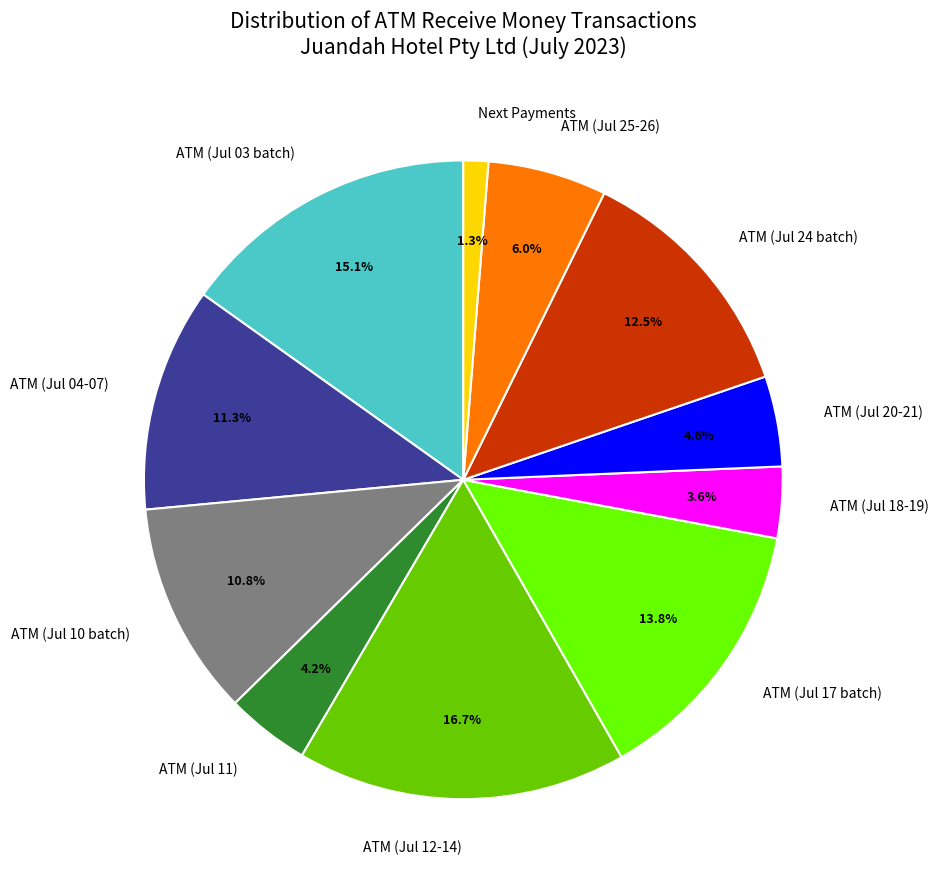

Between ATM (Jul 24 batch) and Next Payments, which is larger?

ATM (Jul 24 batch)